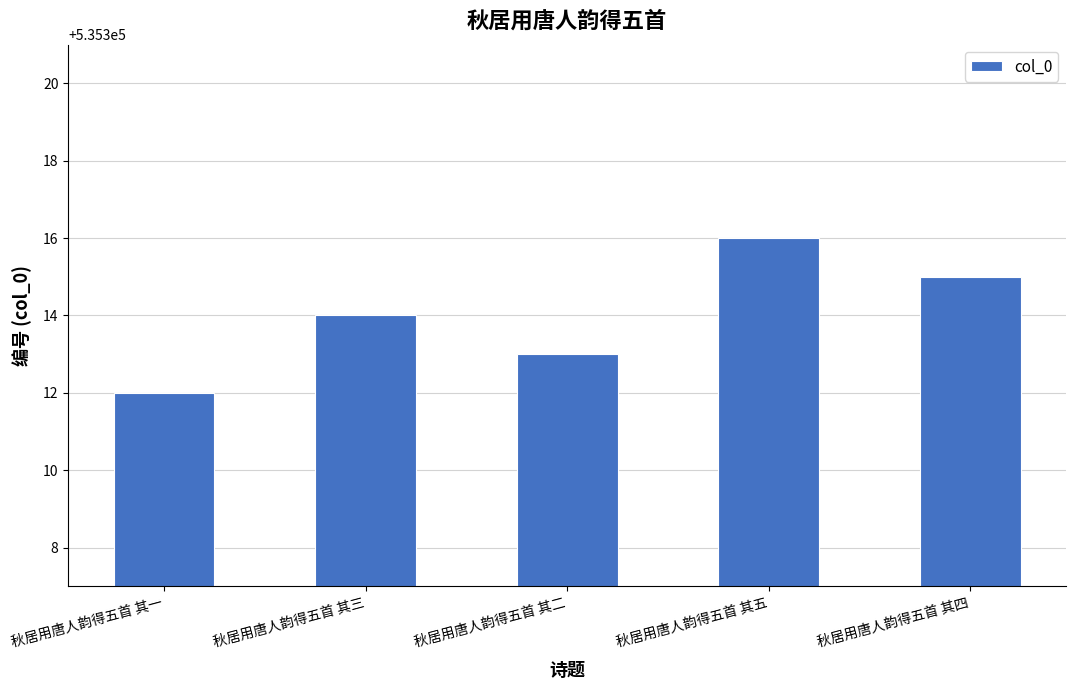

True or false: the data shows 879342 at 秋居用唐人韵得五首 其二.

False